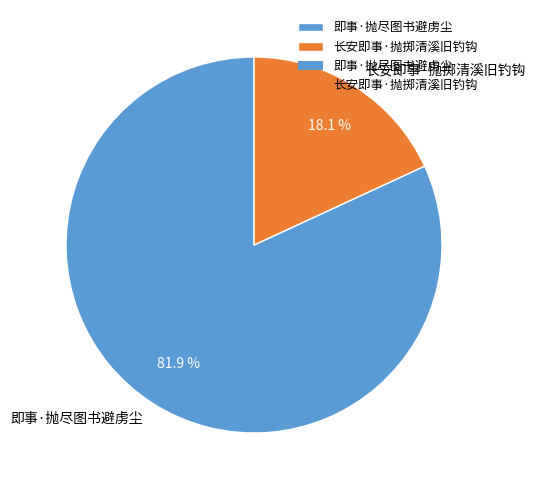

To the nearest percent, what percentage of the pie is 长安即事·抛掷清溪旧钓钩?

18%